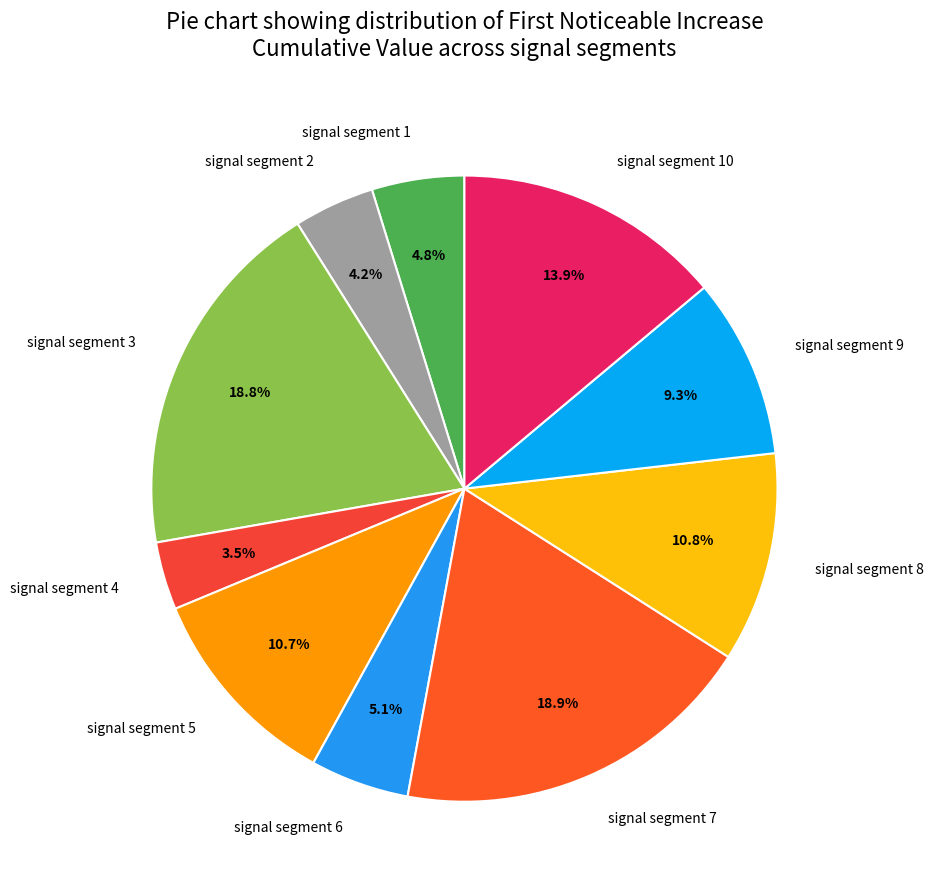

Is there a majority slice in this chart?

No